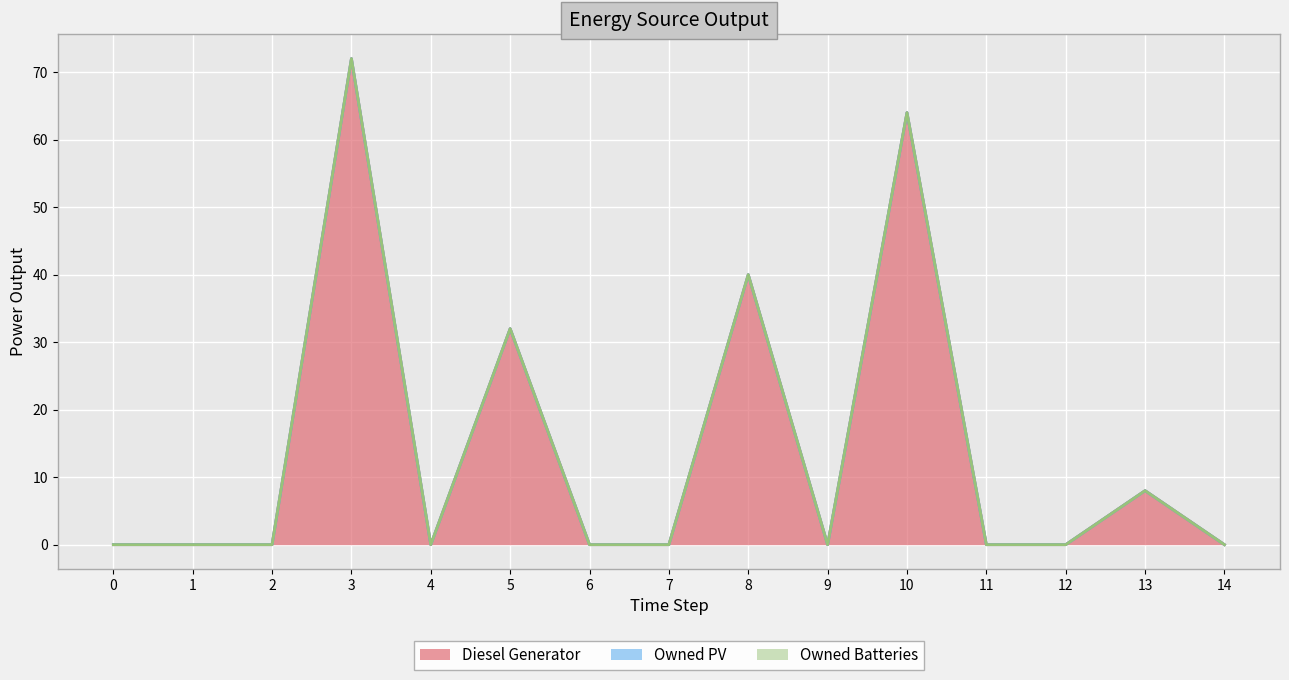

What are all the series names shown in the legend?

Diesel Generator, Owned PV, Owned Batteries